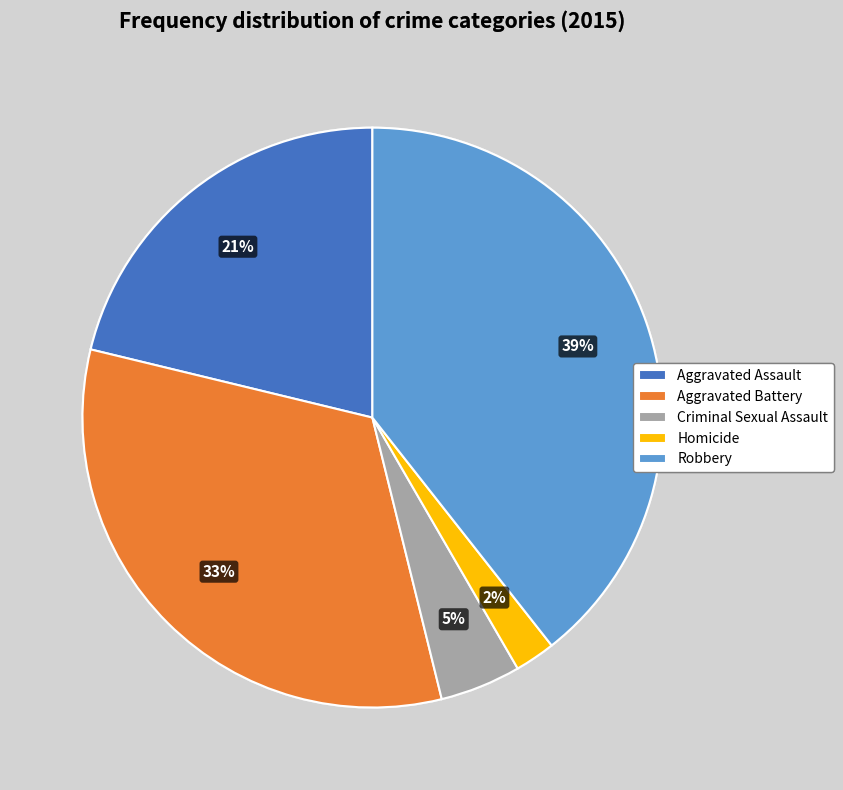

How many segments does this pie chart have?

5